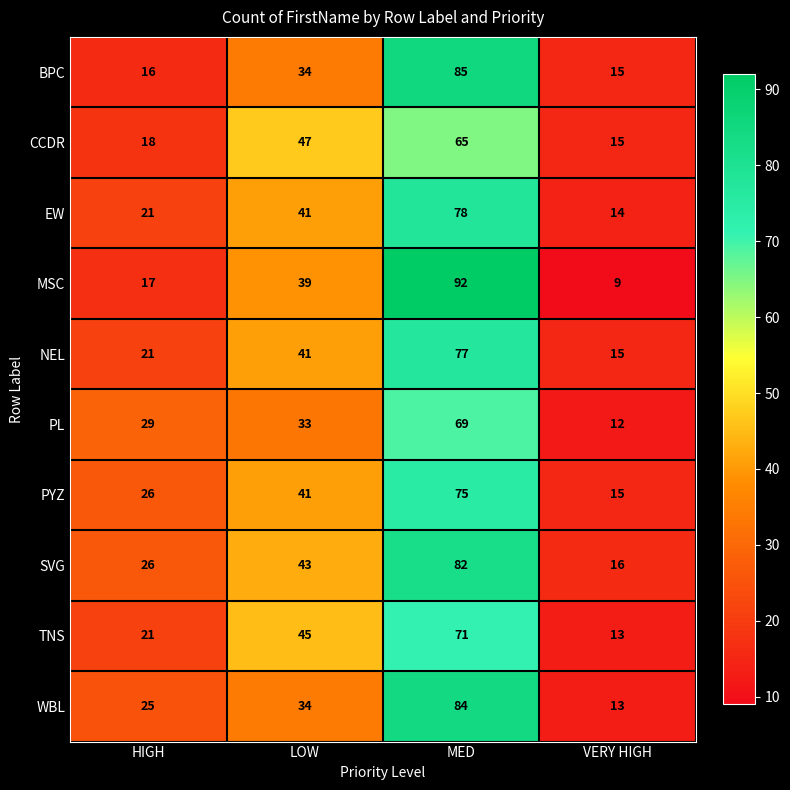

The MSC series shows 26 at HIGH. True or false?

False